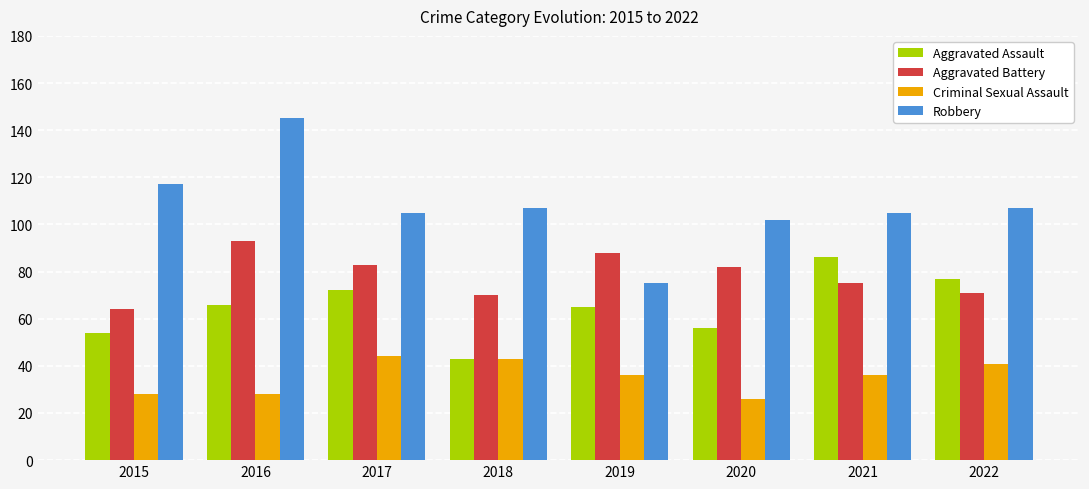

How many groups of bars are there?

8